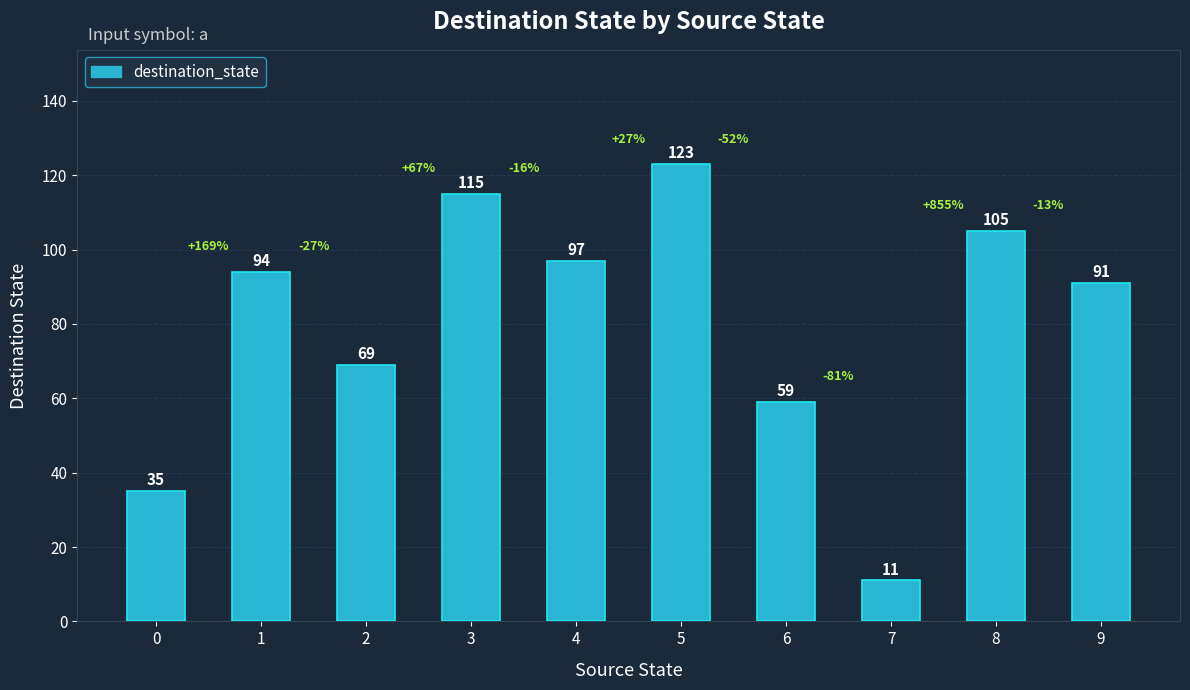

What is the greatest value displayed?

123